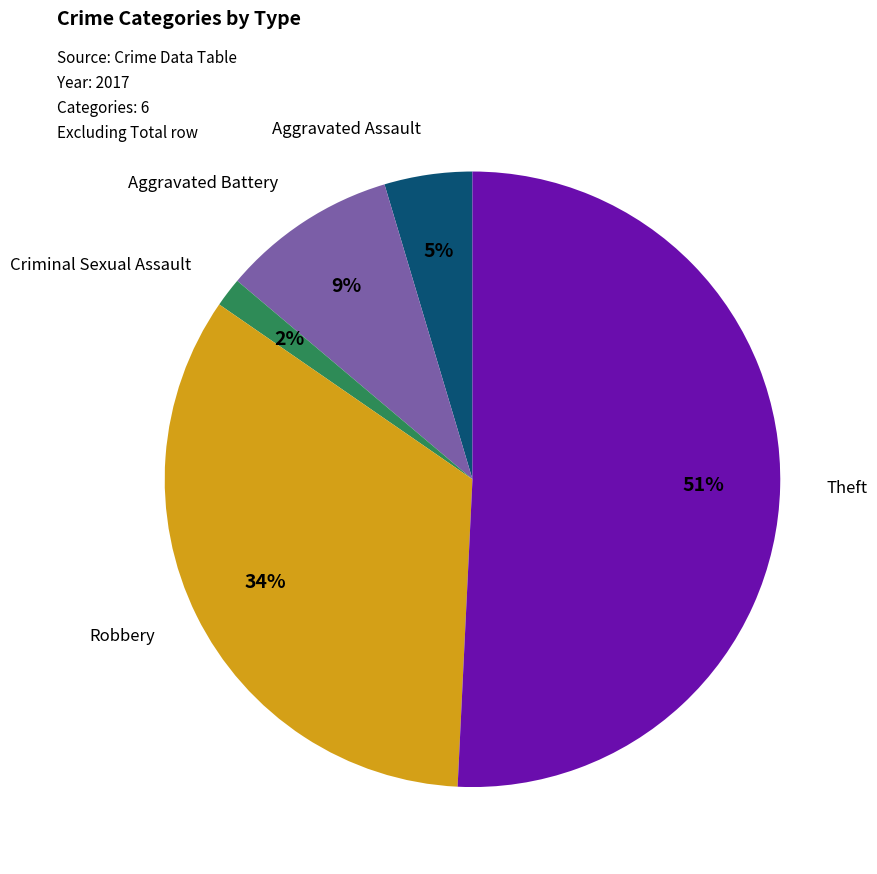

Does any single category account for the majority?

Yes